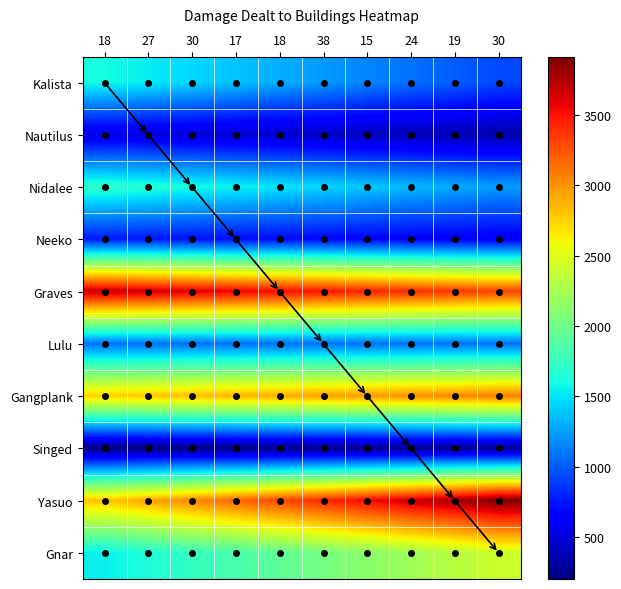

At which category is the sum across all series the highest?

30